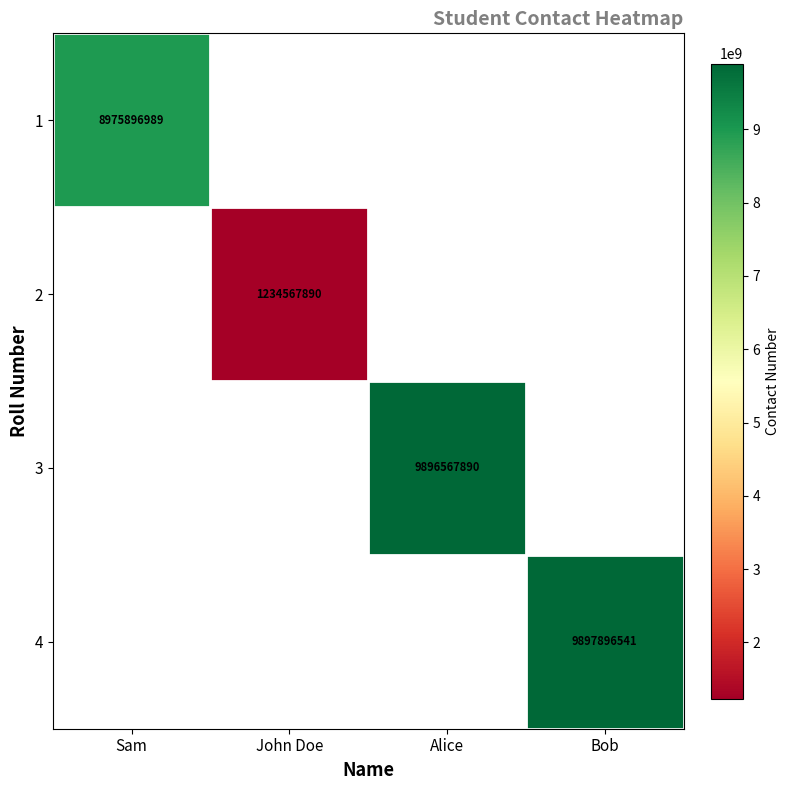

True or false: 4 has a value of 17164034179 at Bob.

False